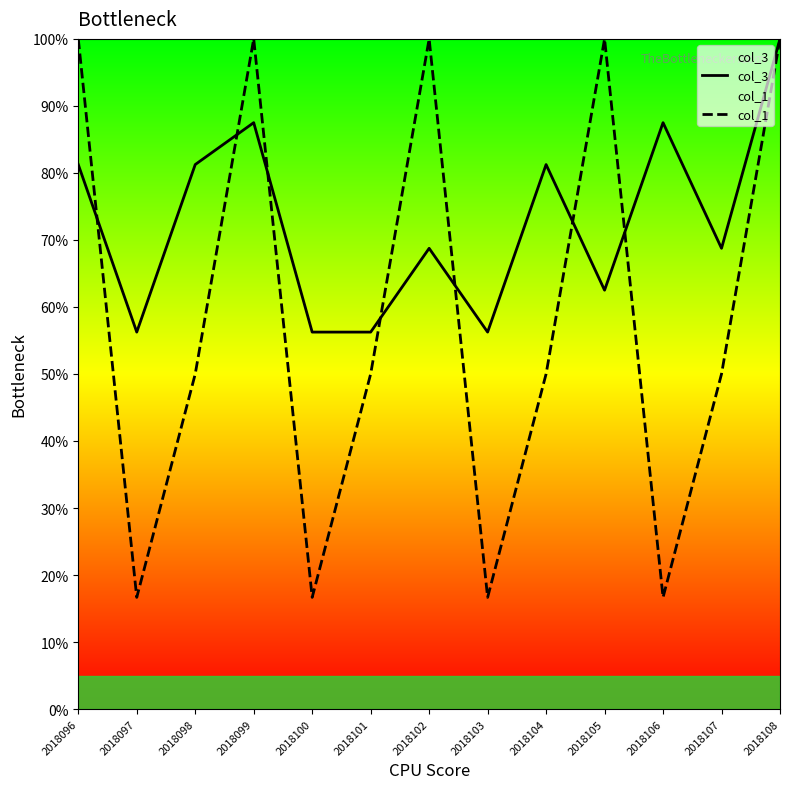

What is the average value of the col_3 series?

72.6